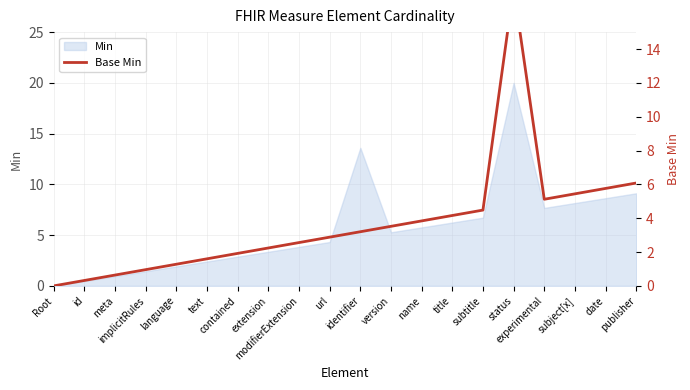

The chart shows a value of 1.9 at contained. True or false?

True